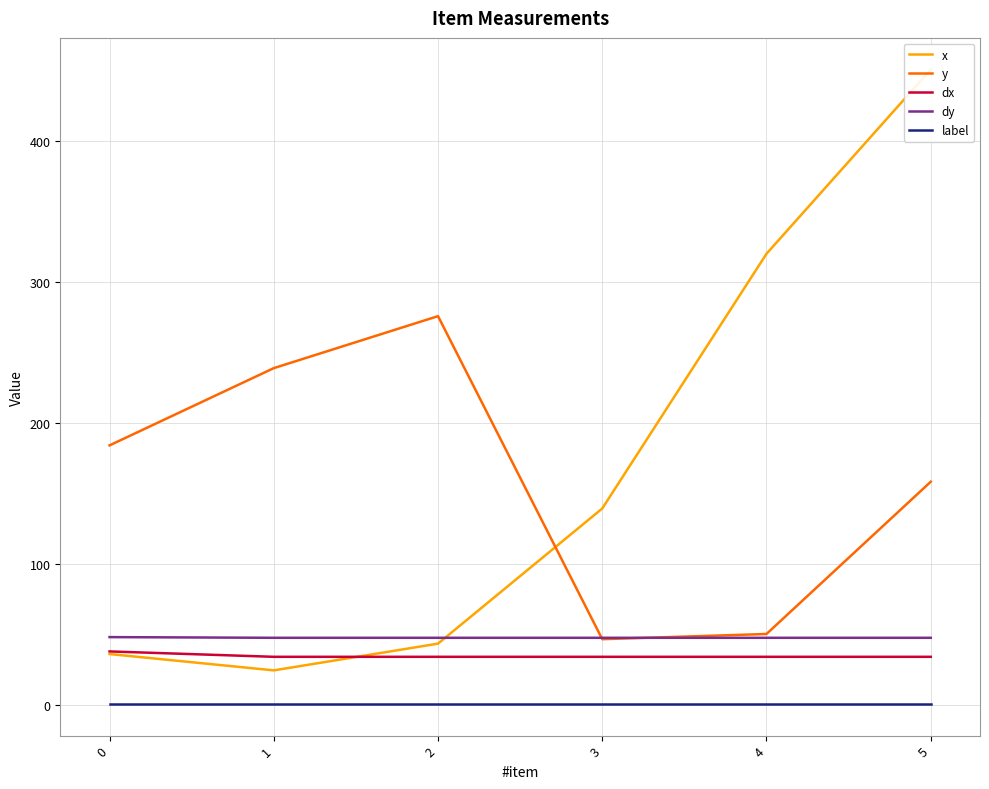

Which series has the largest total across all categories?

x